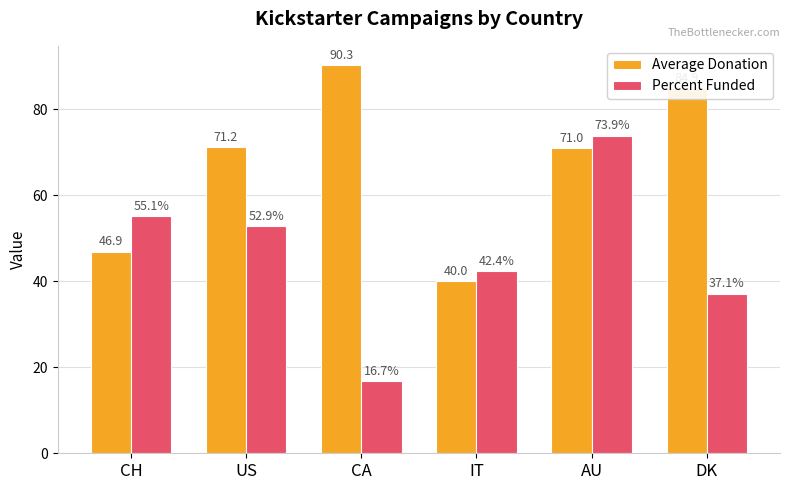

What are all the series names shown in the legend?

Average Donation, Percent Funded